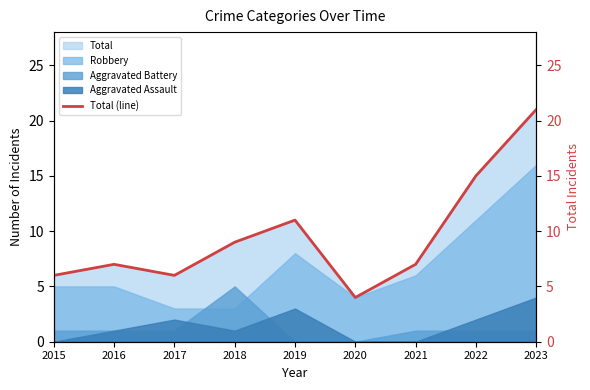

How many lines are shown in the chart?

1